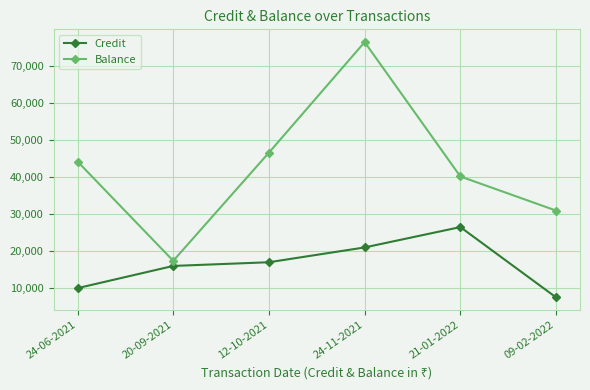

What are all the series names shown in the legend?

Credit, Balance